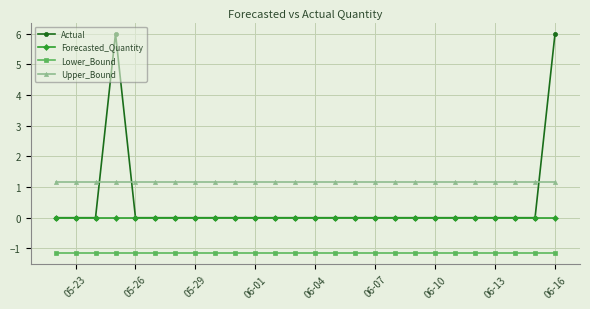

True or false: Lower_Bound and Actual cross at least once.

False